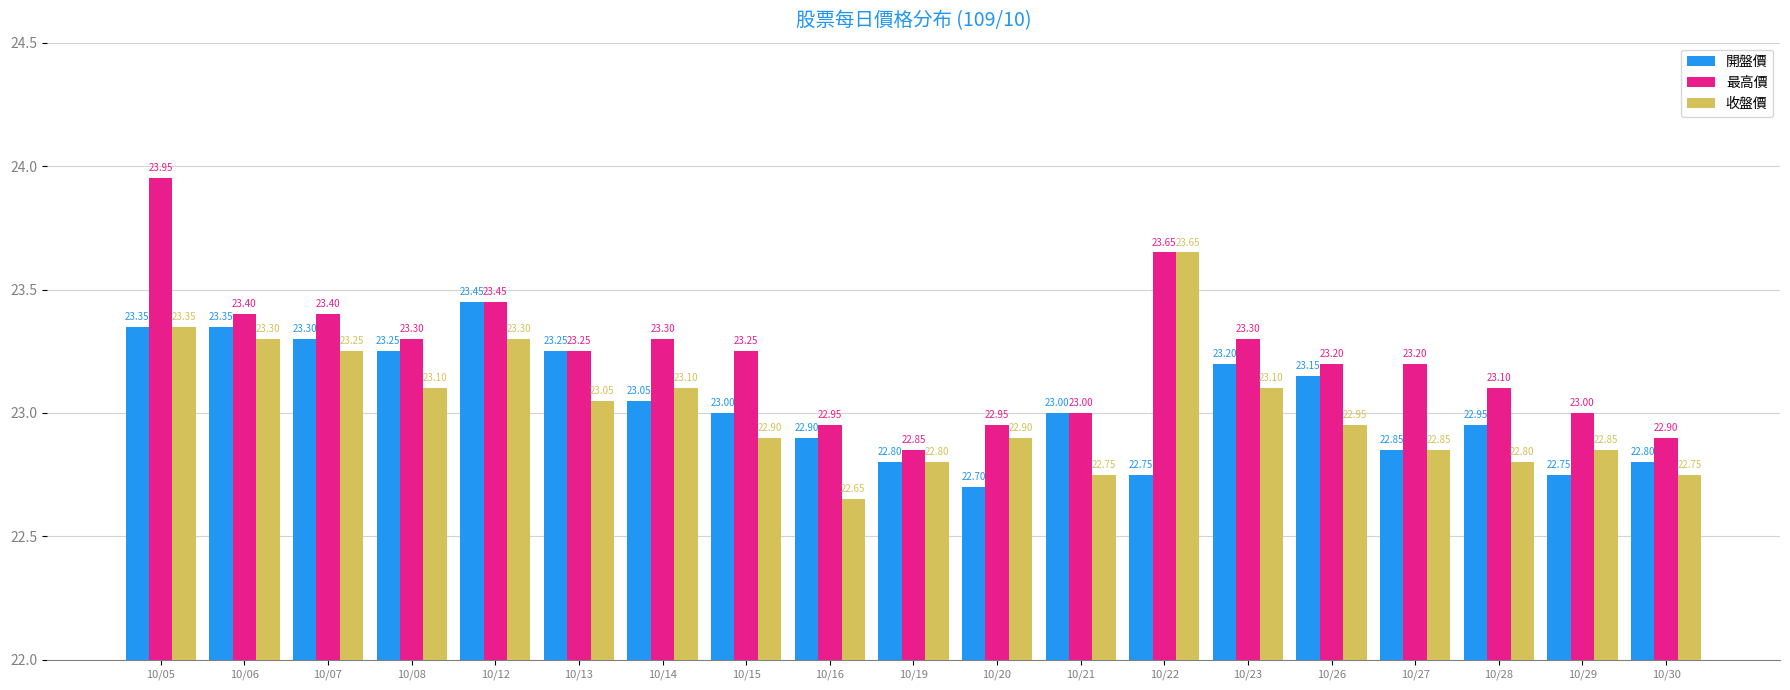

Which series has the widest spread of values?

最高價